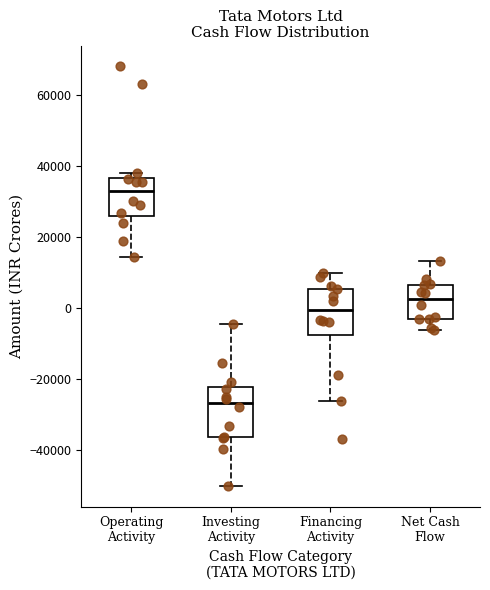

Reading left to right, transcribe this box plot: for each box, give where its median line is, the range the box spans, and where its two whiskers end, as read against the y-axis. The values are not printed on the chart, so give them approximately, as read against the axis.

Operating Activity: median 32000, box 26000 to 36000, whiskers 14000 to 38000
Investing Activity: median -26000, box -36000 to -22000, whiskers -50000 to -4000
Financing Activity: median 0, box -8000 to 6000, whiskers -26000 to 10000
Net Cash Flow: median 2000, box -4000 to 6000, whiskers -6000 to 14000